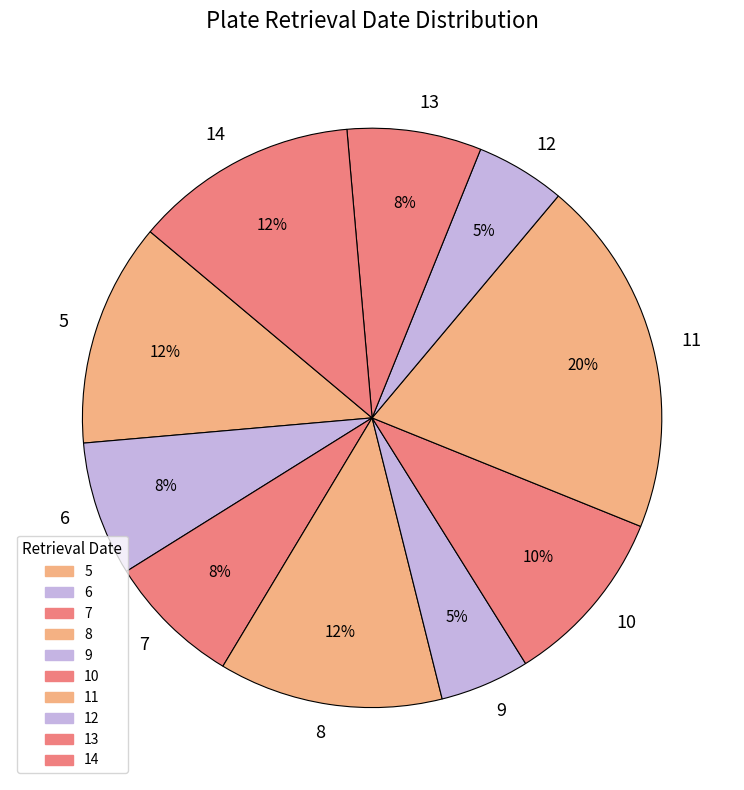

Does 9 represent more than half of the total?

No